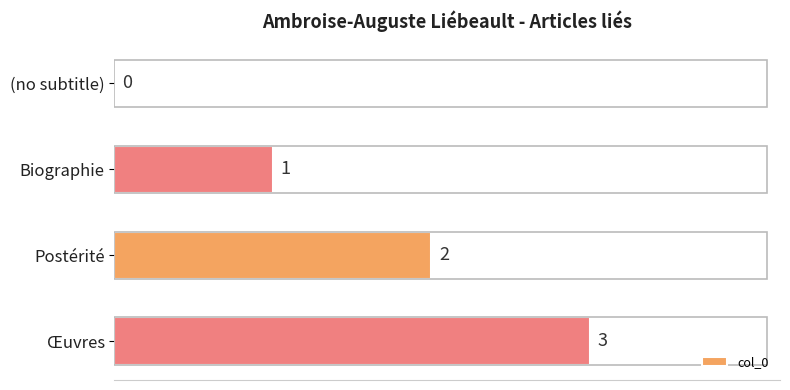

How many values are above zero?

3